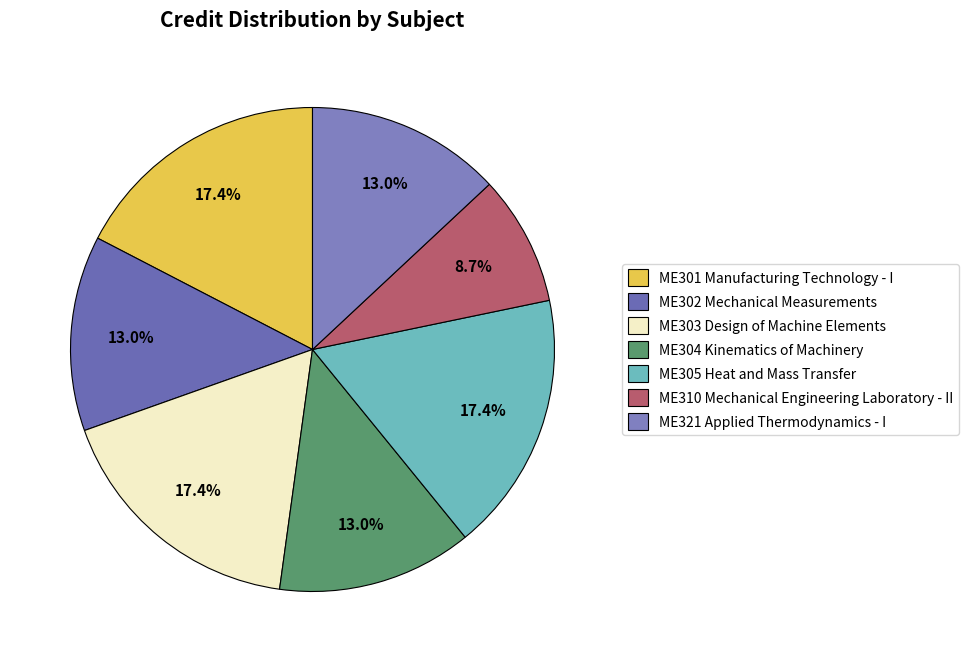

Which slice is the largest?

ME301 Manufacturing Technology - I